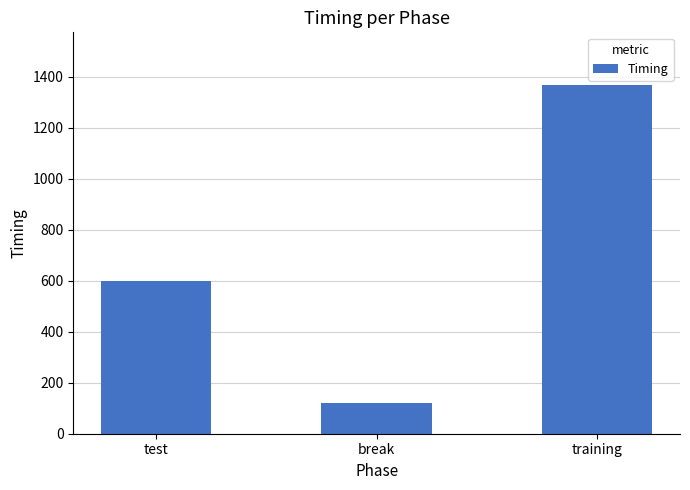

What is the sum of all values?

2085.1